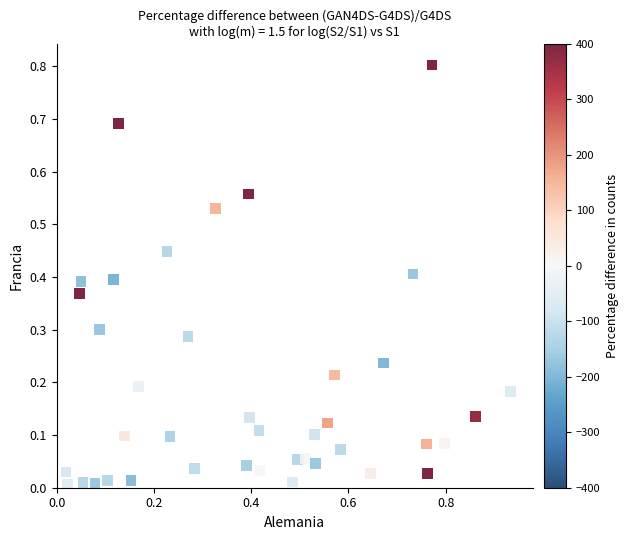

What is the range of X values (max minus min)?

0.9